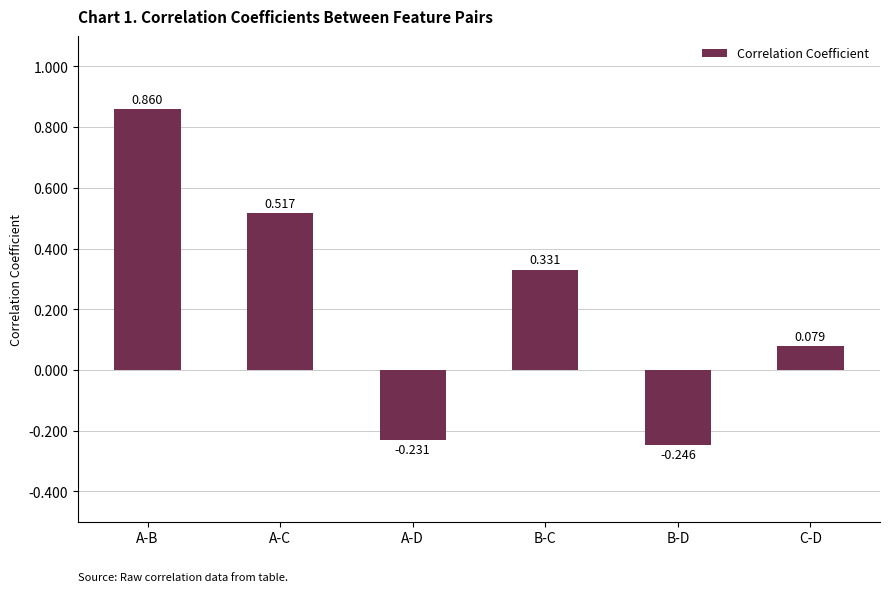

What is the label of the 4th bar from the left?

B-C